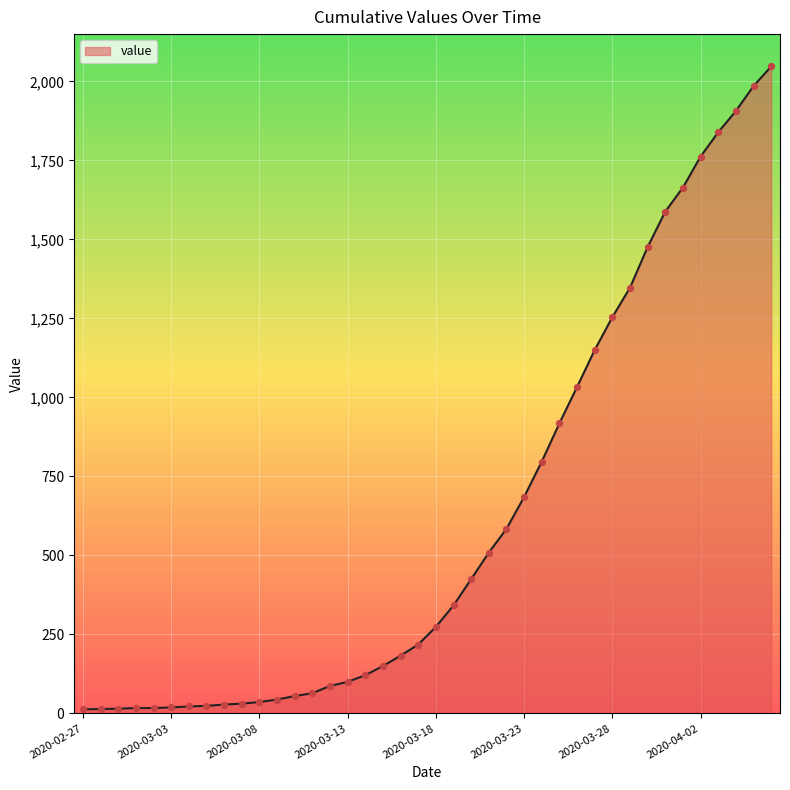

What is the greatest value displayed?

2047